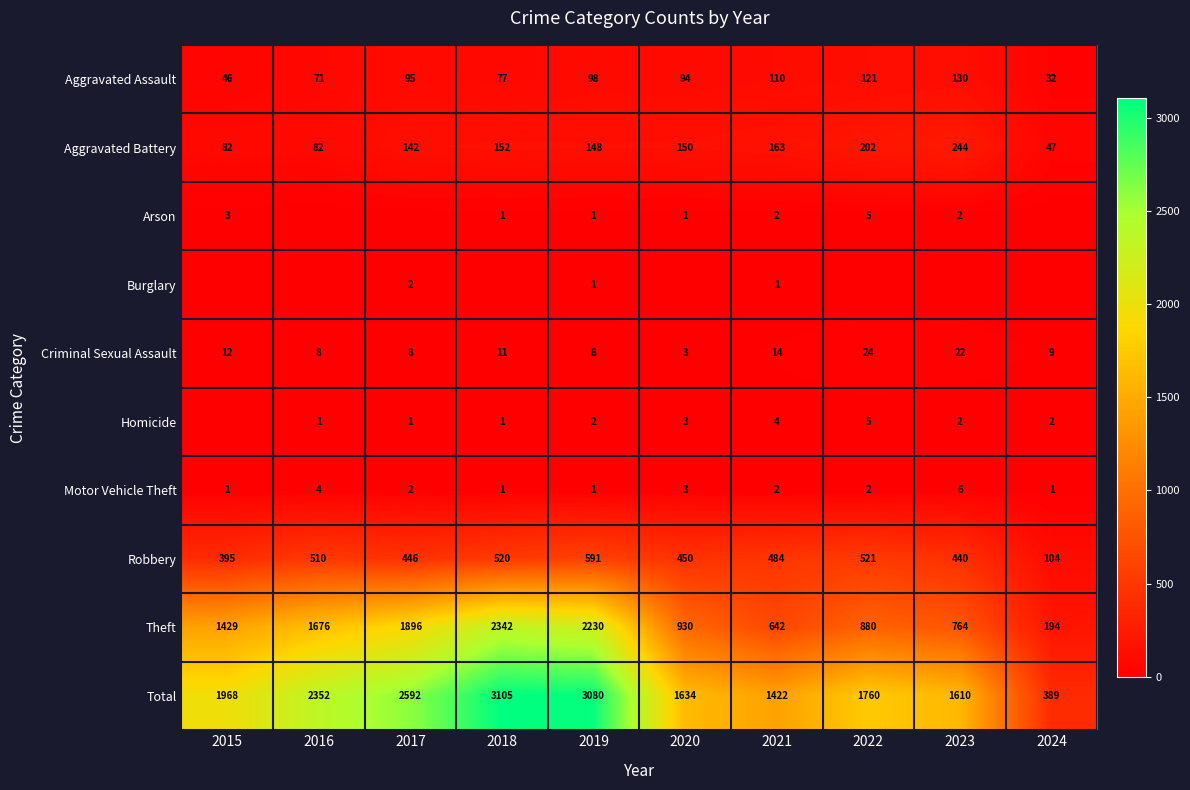

What is the sum of the Theft values at 2019 and 2018?

4572